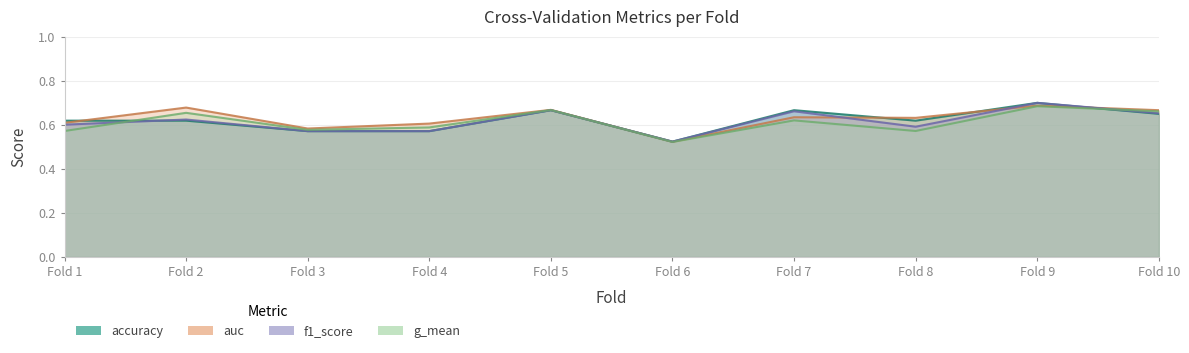

What are all the series names shown in the legend?

accuracy, auc, f1_score, g_mean